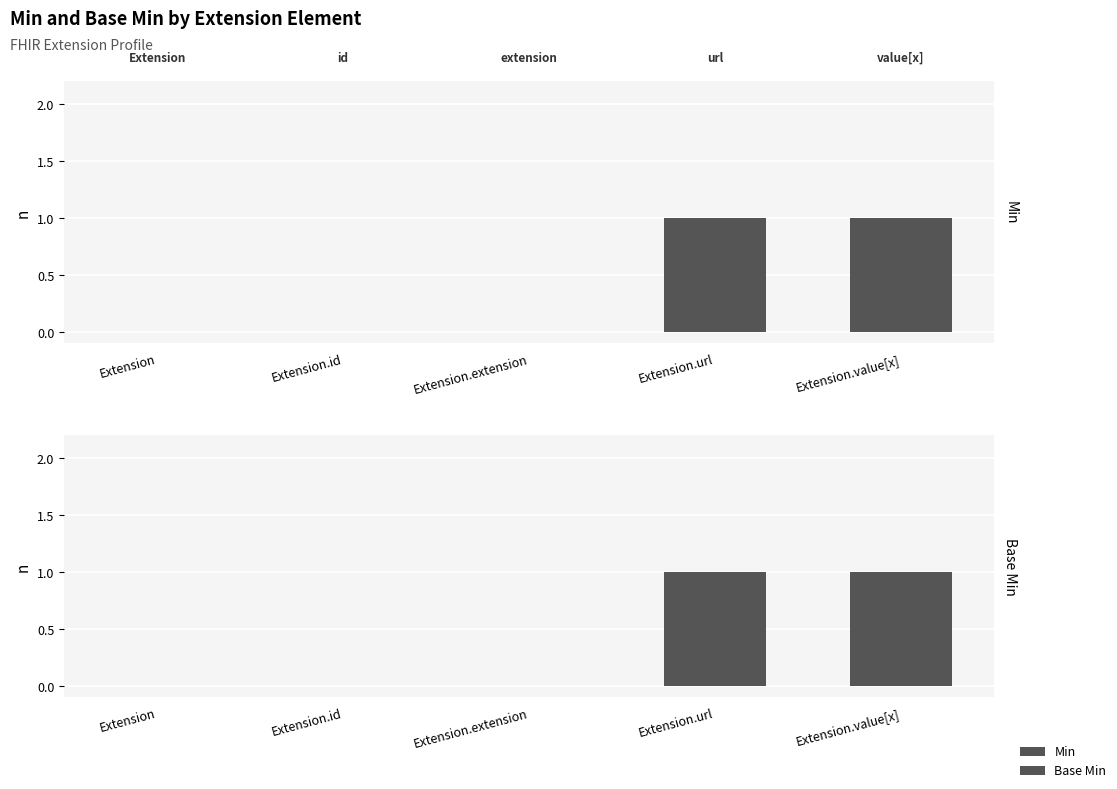

Which category has the lowest value in the Base Min series?

Extension